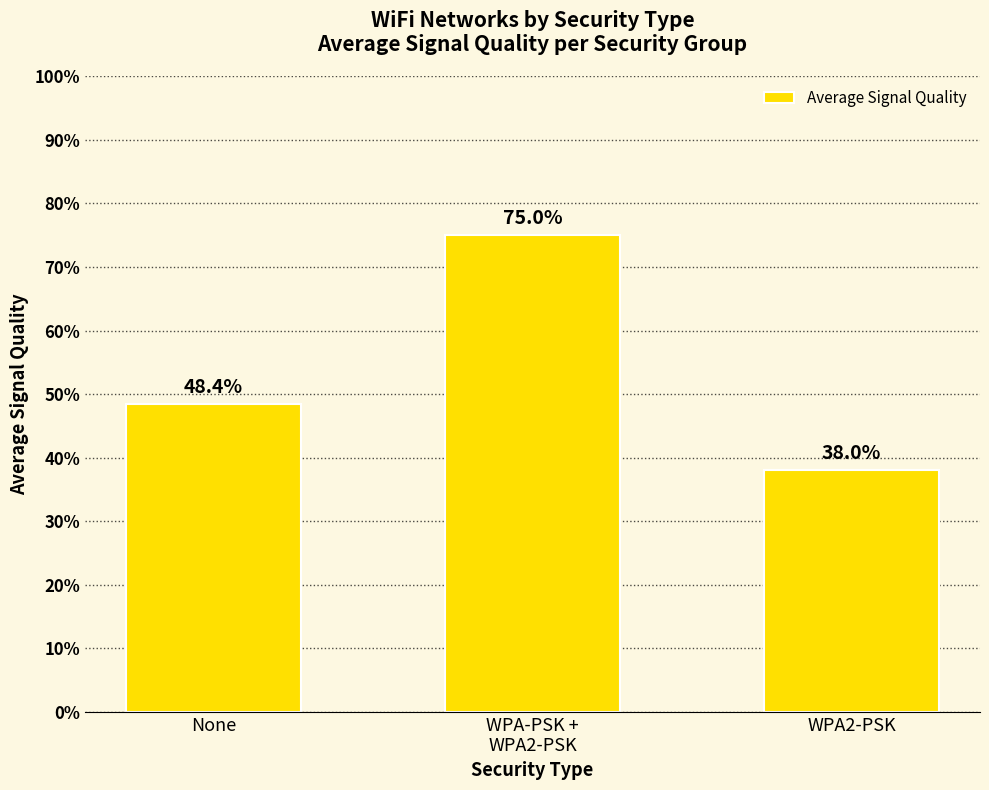

How many data points are less than 48?

1